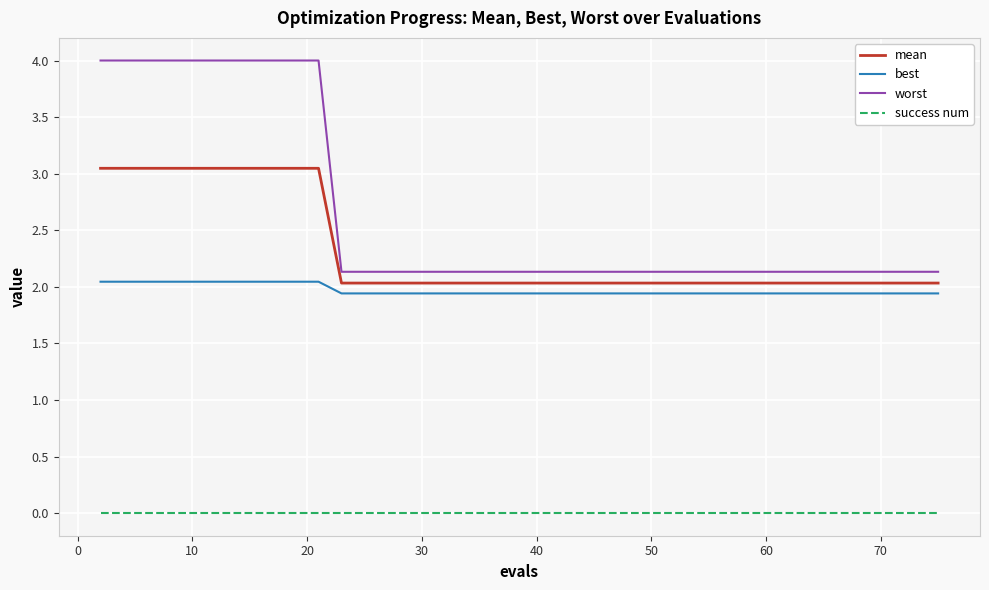

Which series has the largest range (max minus min)?

worst